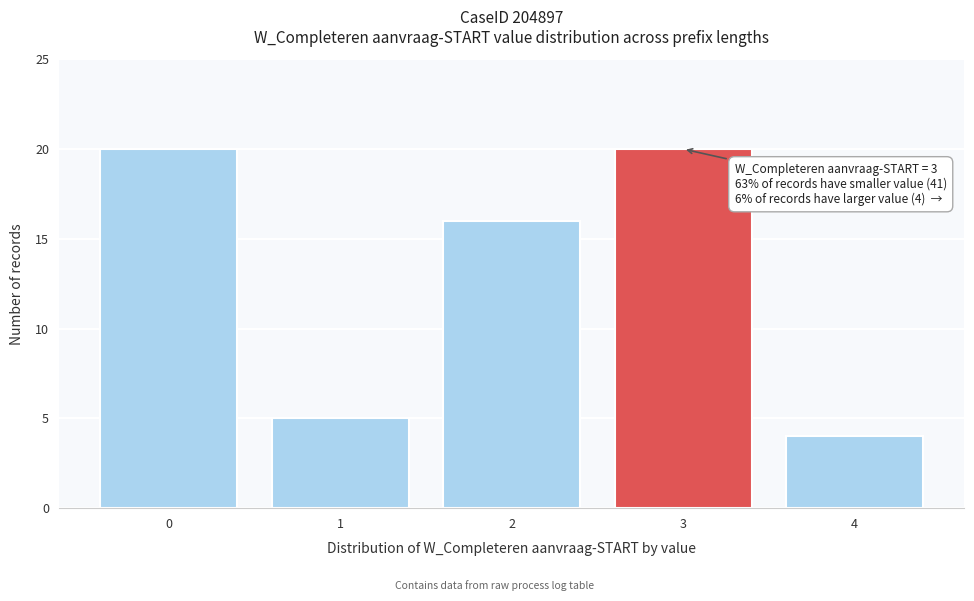

Reading right to left, transcribe all the data shown in this chart.

4=4	3=20	2=16	1=5	0=20